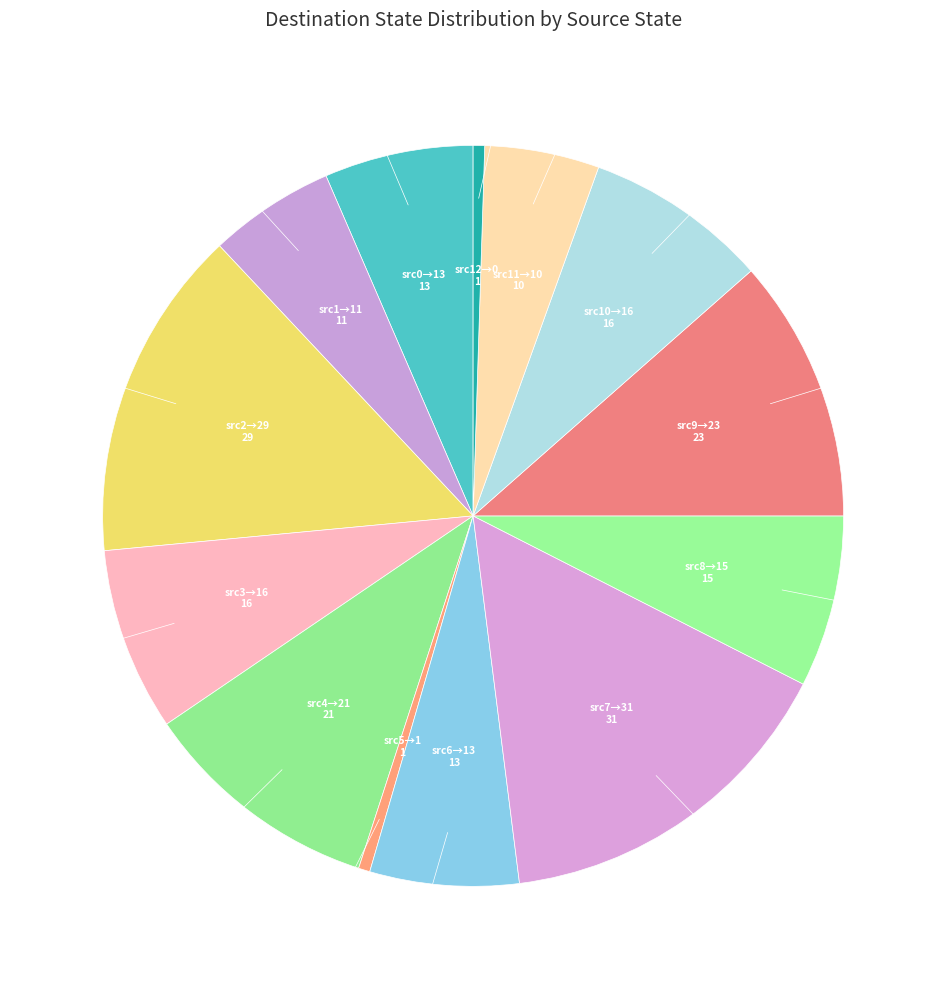

True or false: src2→29 accounts for 7% of the total.

False